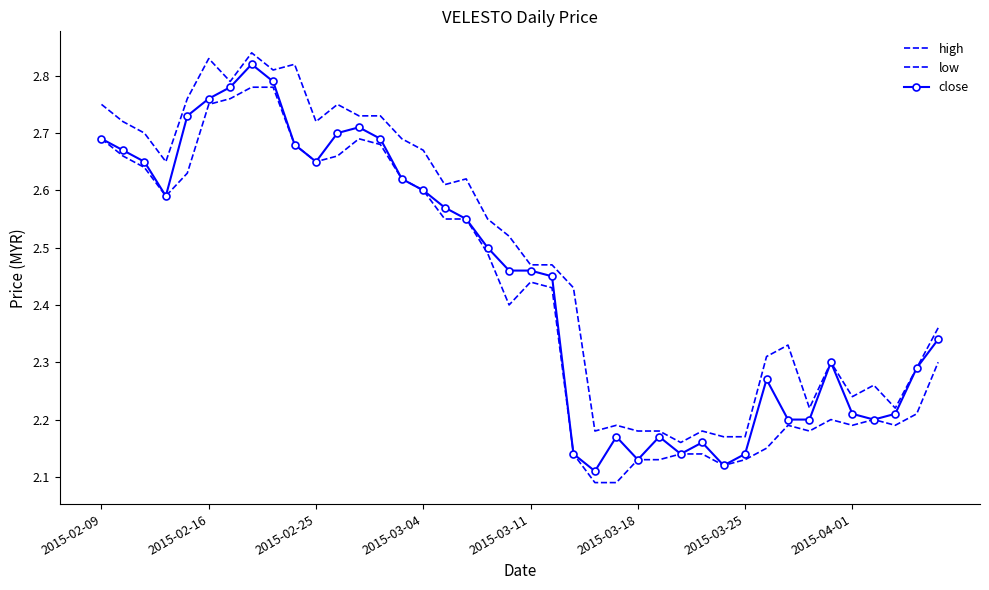

Reading left to right, what are all the values shown in this chart?

high: 2.8	2.7	2.7	2.6	2.8	2.8	2.8	2.8	2.8	2.8	2.7	2.8	2.7	2.7	2.7	2.7	2.6	2.6	2.5	2.5	2.5	2.5	2.4	2.2	2.2	2.2	2.2	2.2	2.2	2.2	2.2	2.3	2.3	2.2	2.3	2.2	2.3	2.2	2.3	2.4
low: 2.7	2.7	2.6	2.6	2.6	2.8	2.8	2.8	2.8	2.7	2.6	2.7	2.7	2.7	2.6	2.6	2.5	2.5	2.5	2.4	2.4	2.4	2.1	2.1	2.1	2.1	2.1	2.1	2.1	2.1	2.1	2.1	2.2	2.2	2.2	2.2	2.2	2.2	2.2	2.3
close: 2.7	2.7	2.6	2.6	2.7	2.8	2.8	2.8	2.8	2.7	2.6	2.7	2.7	2.7	2.6	2.6	2.6	2.5	2.5	2.5	2.5	2.5	2.1	2.1	2.2	2.1	2.2	2.1	2.2	2.1	2.1	2.3	2.2	2.2	2.3	2.2	2.2	2.2	2.3	2.3